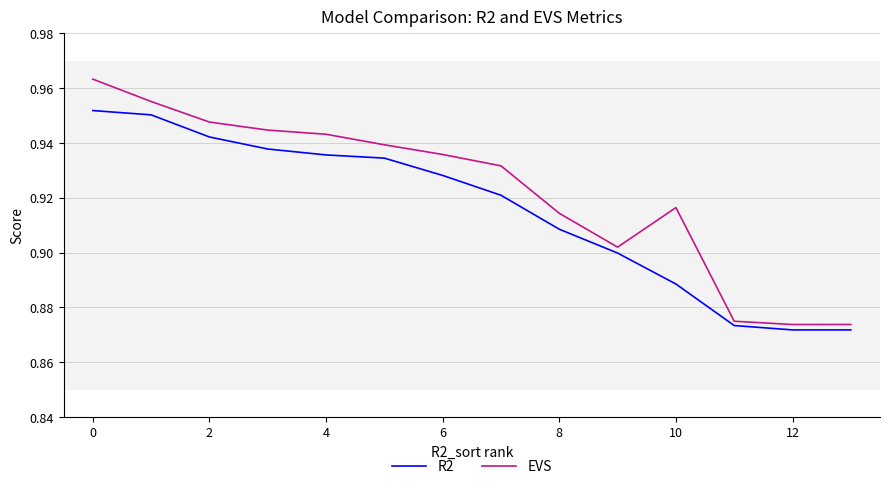

Which series has the widest spread of values?

EVS